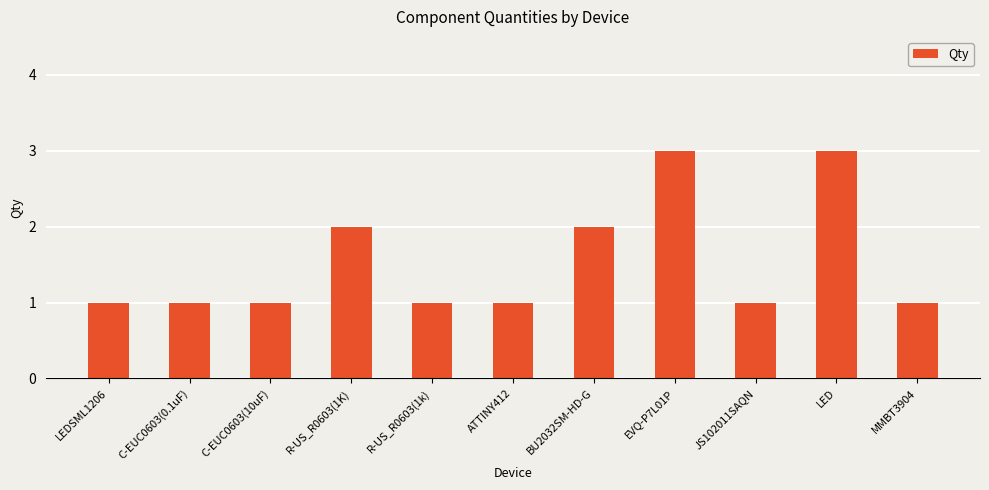

Reading left to right, list all the values displayed in this chart.

1	1	1	2	1	1	2	3	1	3	1